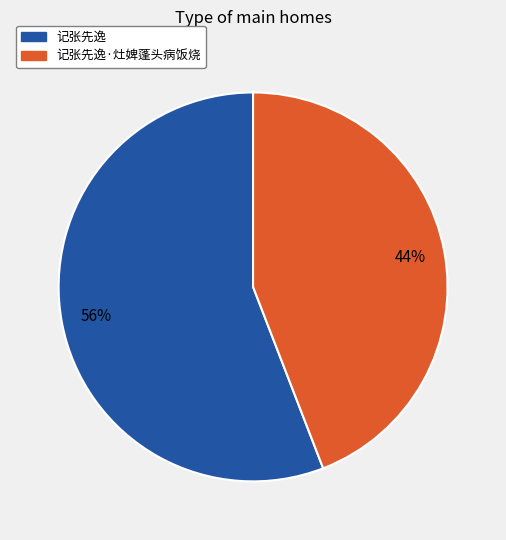

How many slices are in this pie chart?

2